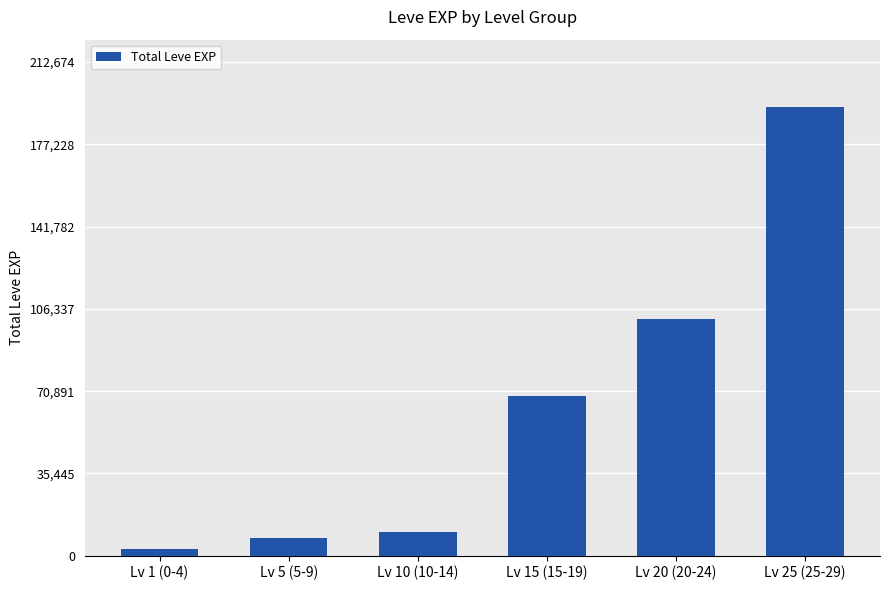

What is the sum of all values?

384885